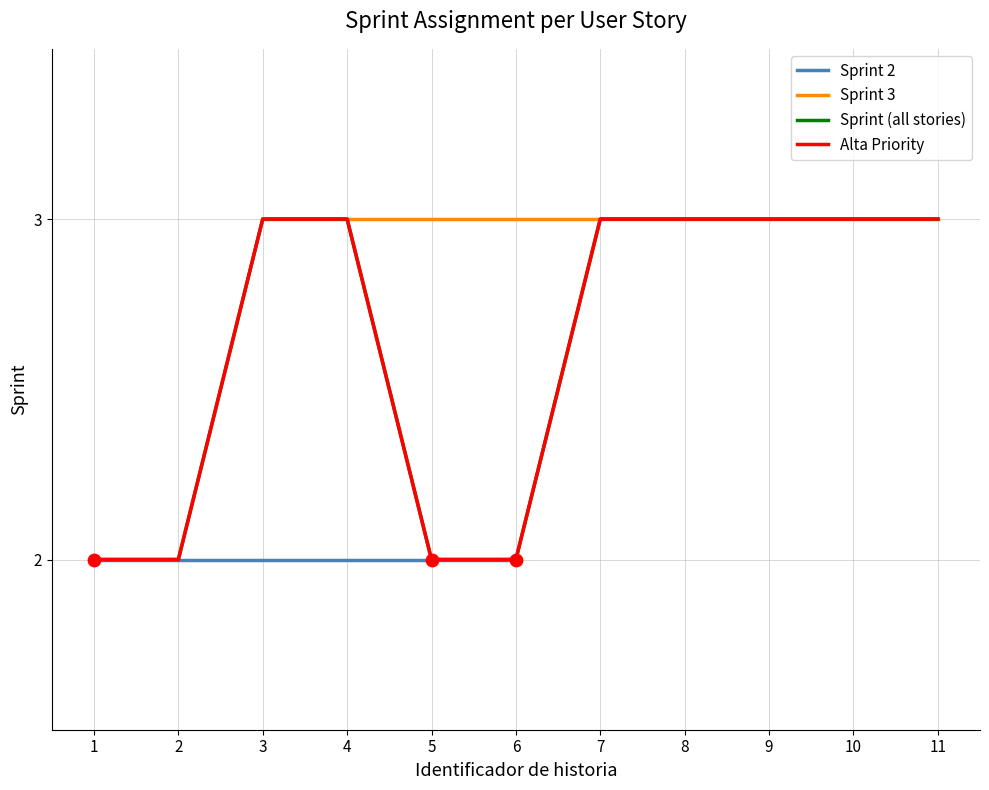

Between 4 and 11, which is larger?

4